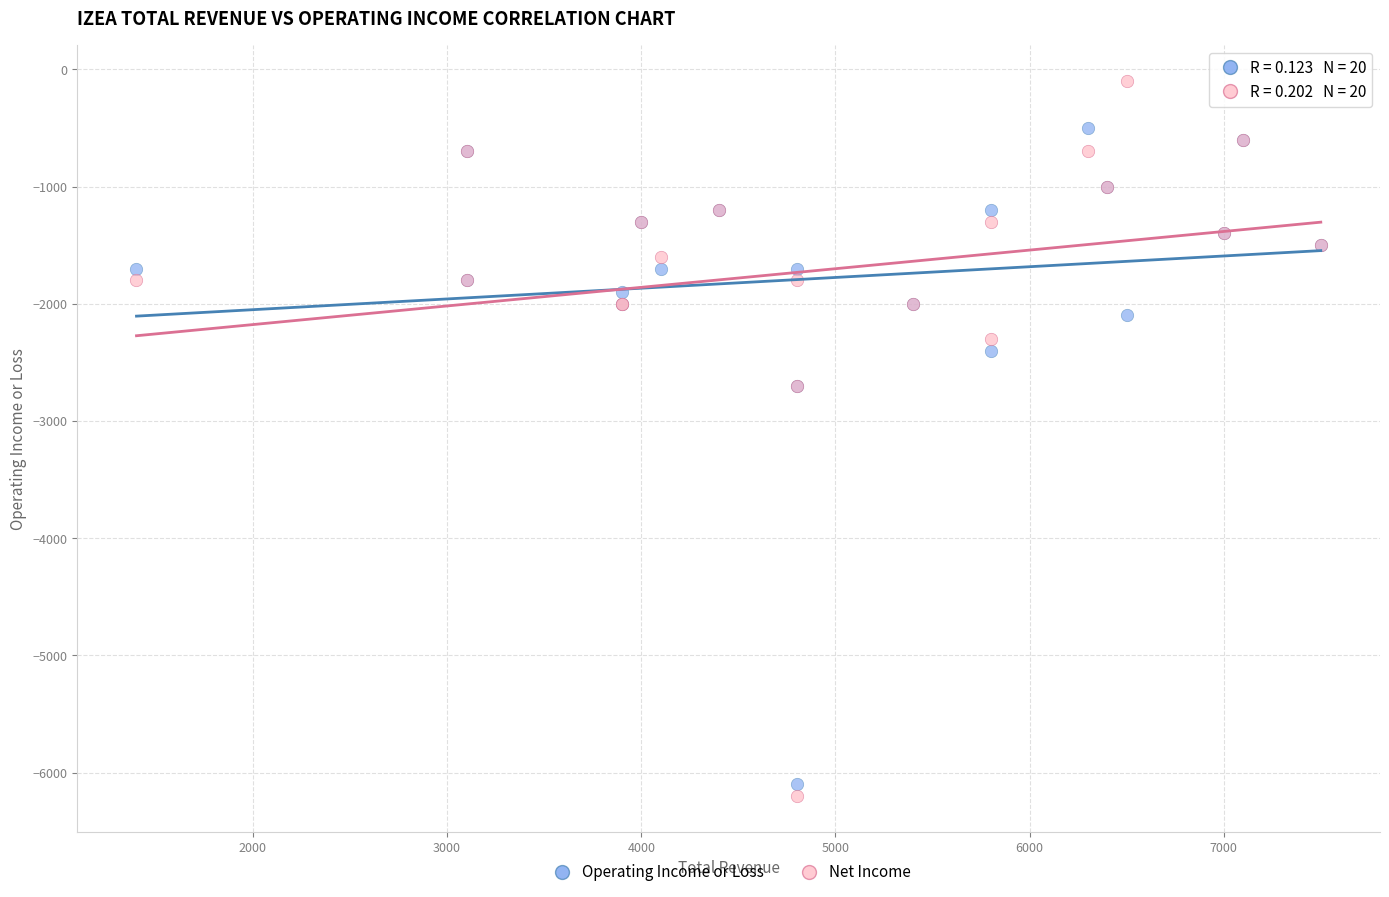

Which series contains the highest Y value?

Net Income